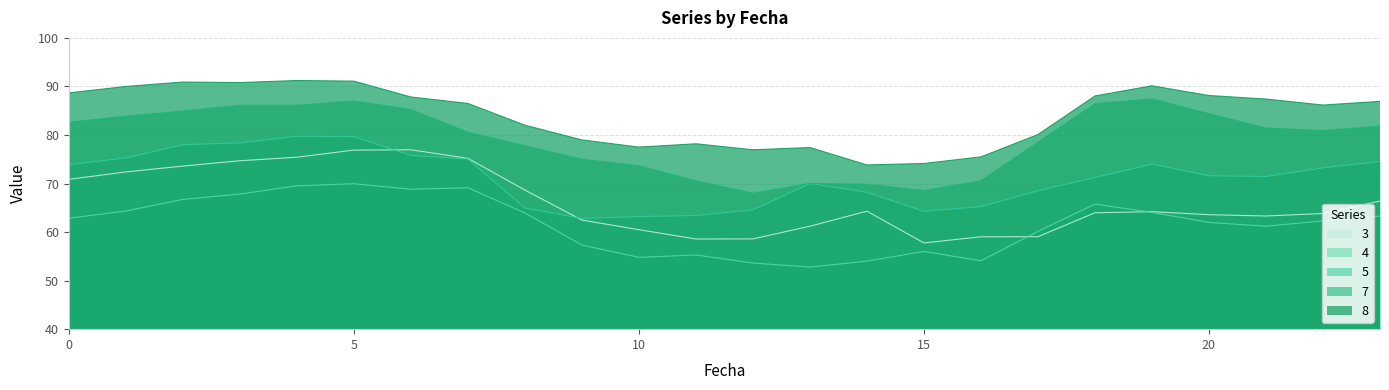

The value of 3 at 8 is 32.3. True or false?

False